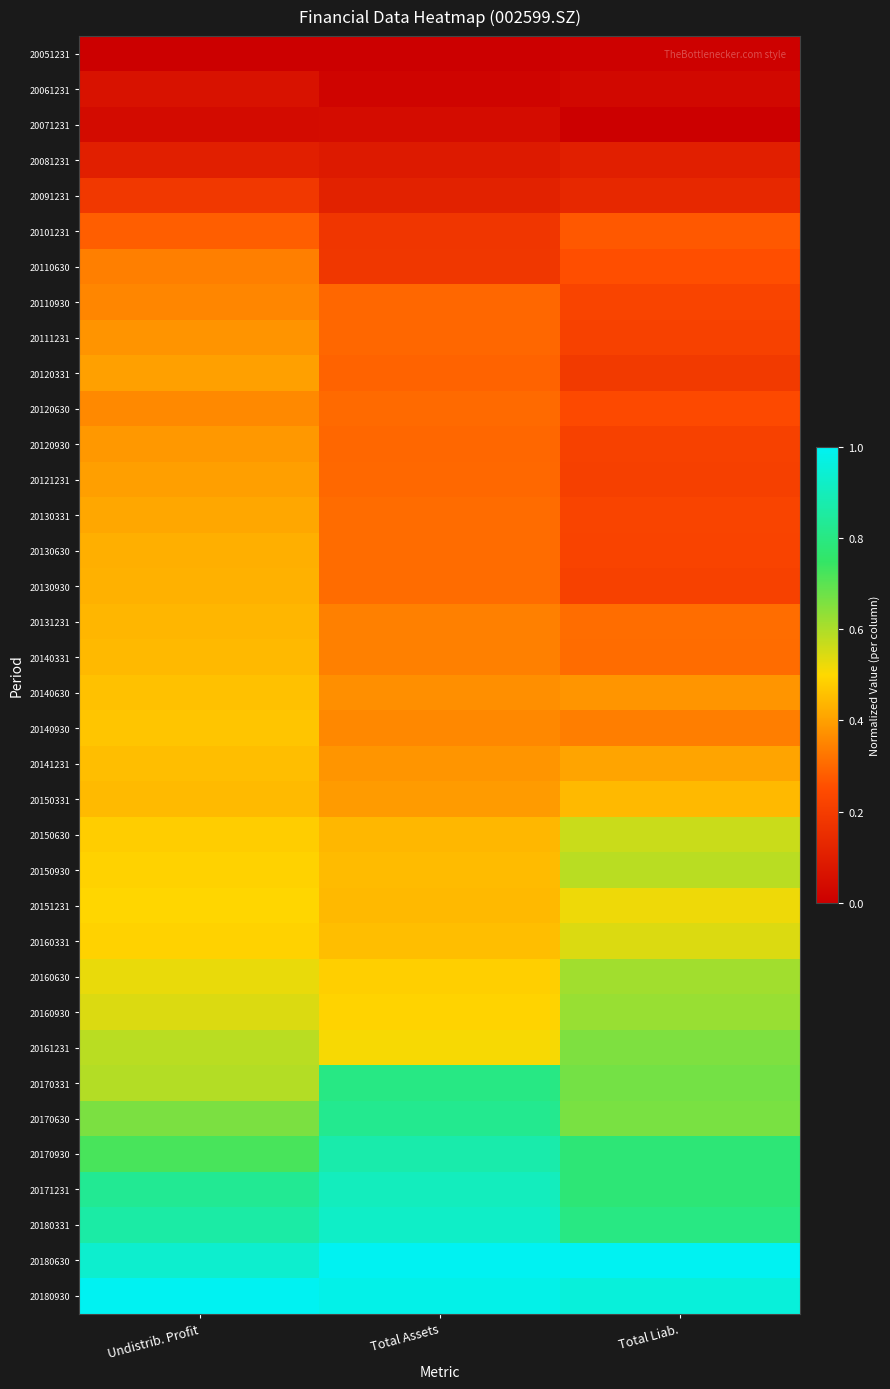

Count the number of categories in the chart.

3